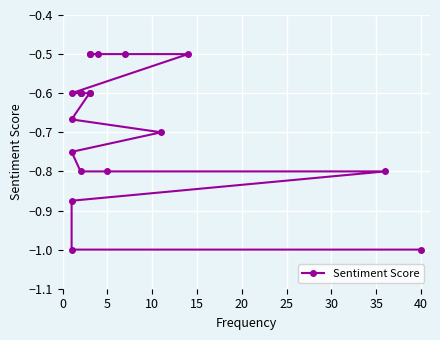

True or false: the data has more than 0 interior local peaks.

False